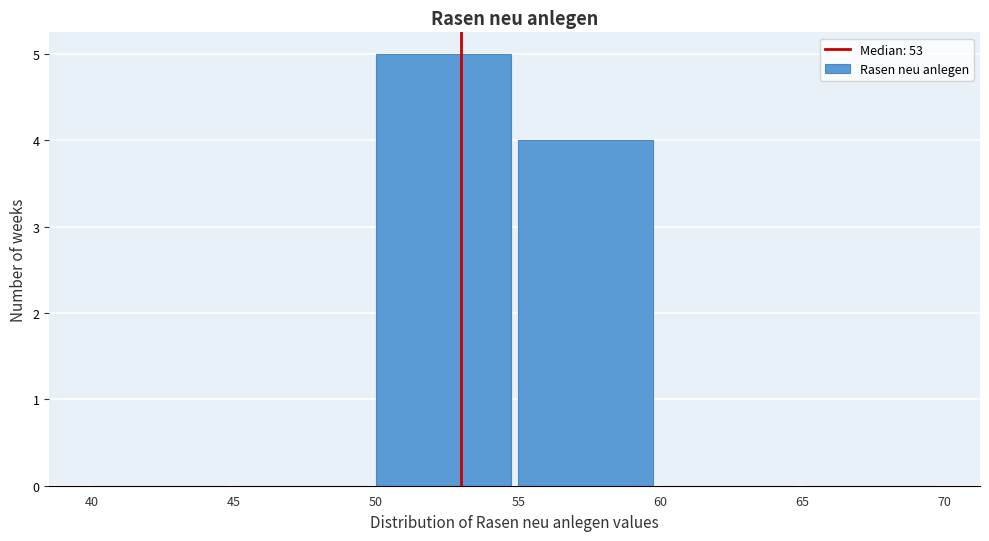

Which range on the x-axis has the tallest bar?

50 to 55